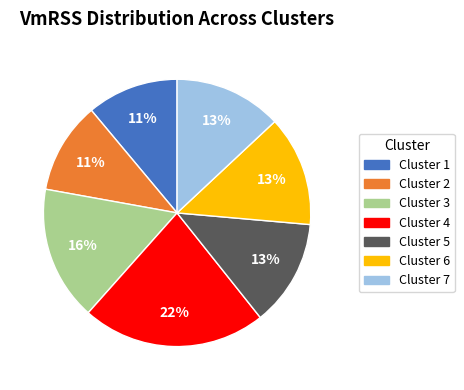

Does any single category account for the majority?

No